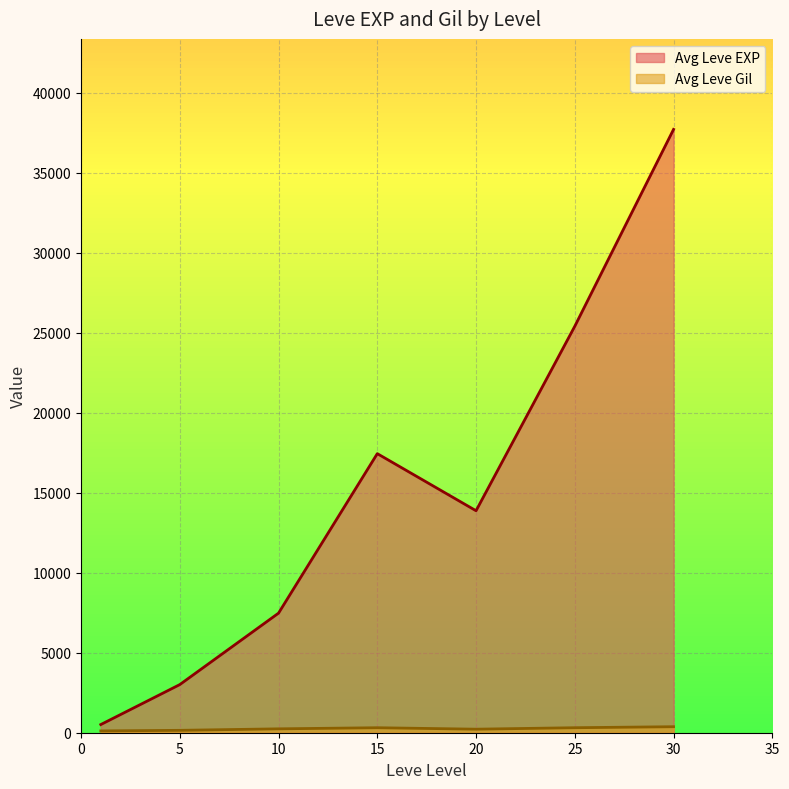

Between 10 and 15, which series saw the biggest shift?

Avg Leve EXP